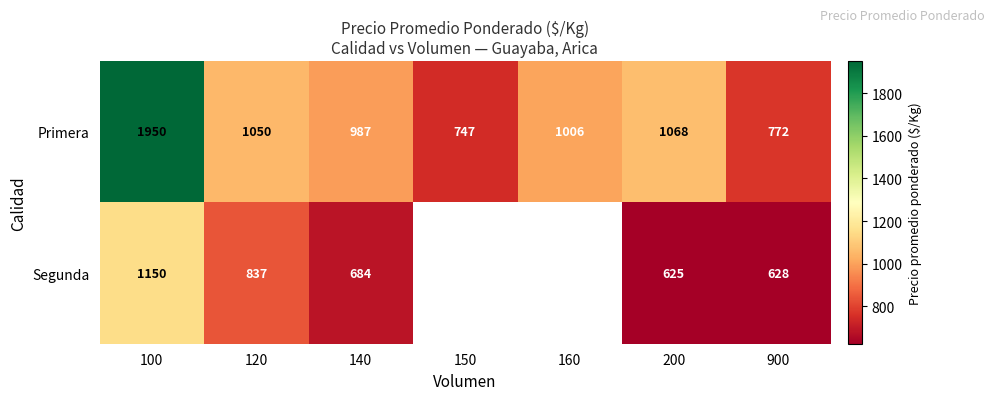

Is it true that Segunda equals 205 at 900?

False